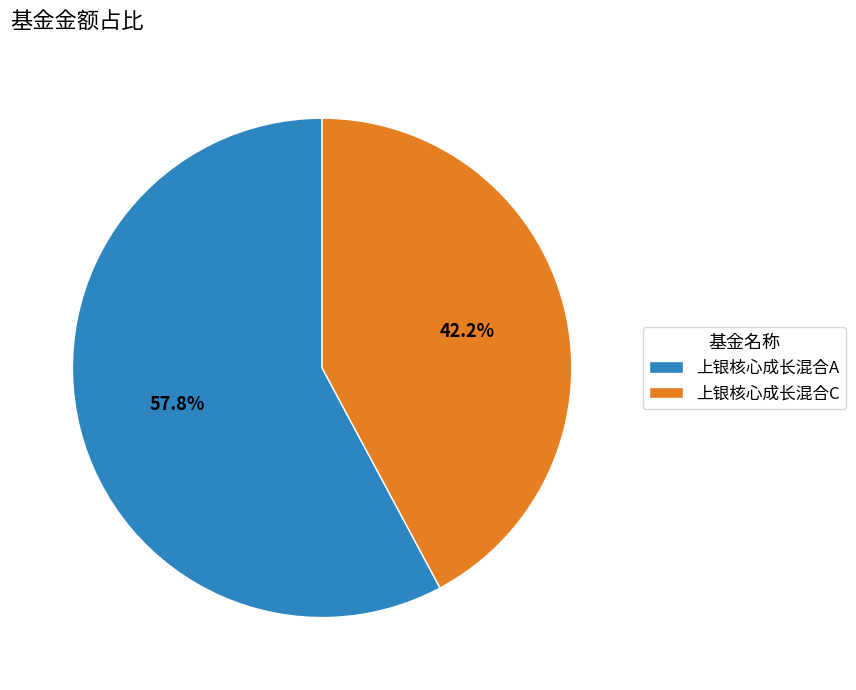

To the nearest percent, what percentage of the pie is 上银核心成长混合A?

58%